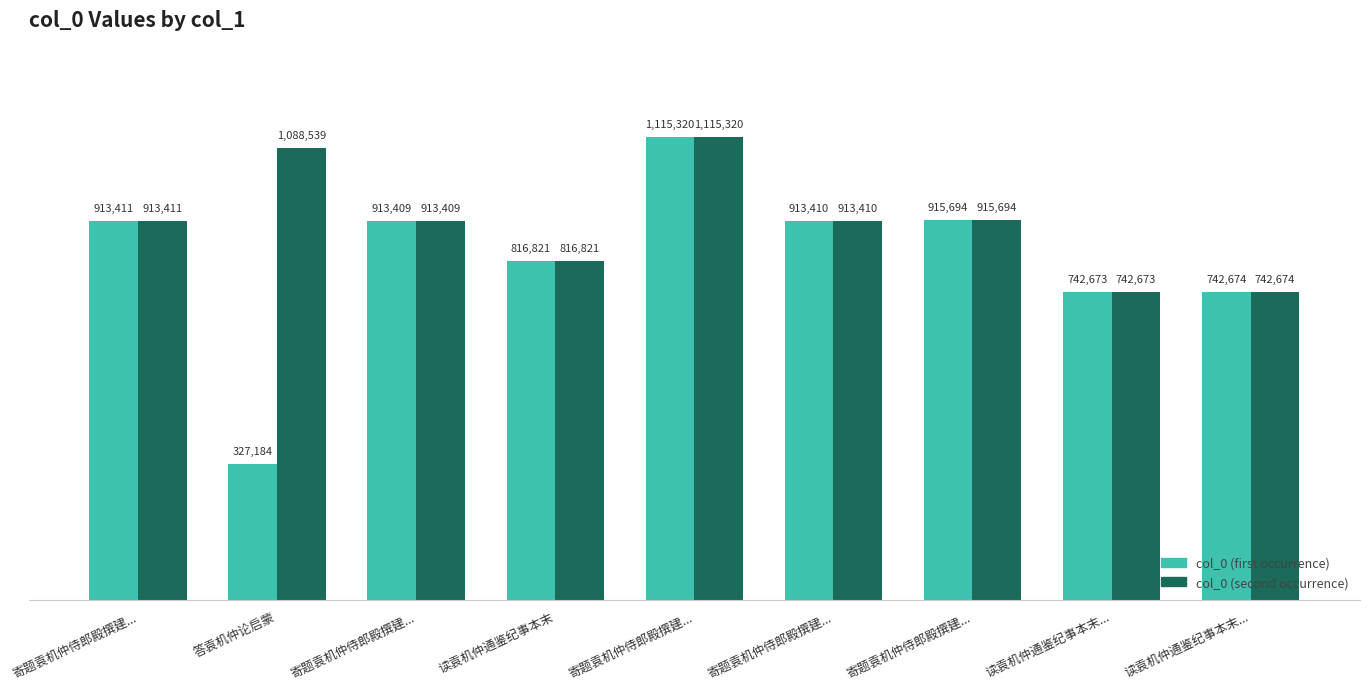

List the series in order of their overall mean, lowest first.

col_0 (first occurrence), col_0 (second occurrence)